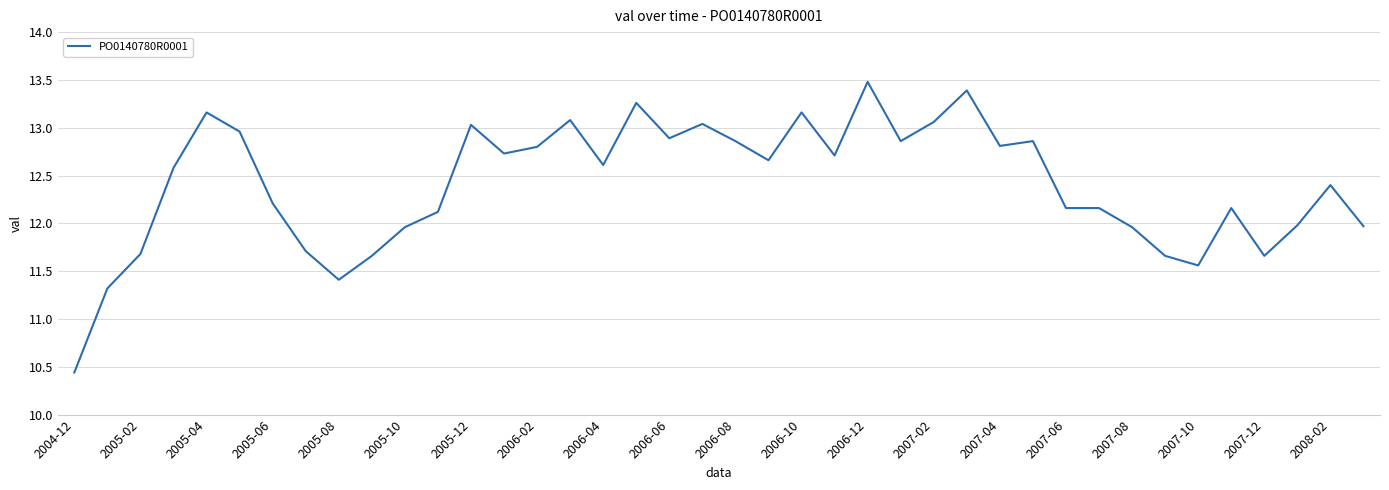

What is the smallest value displayed?

10.4